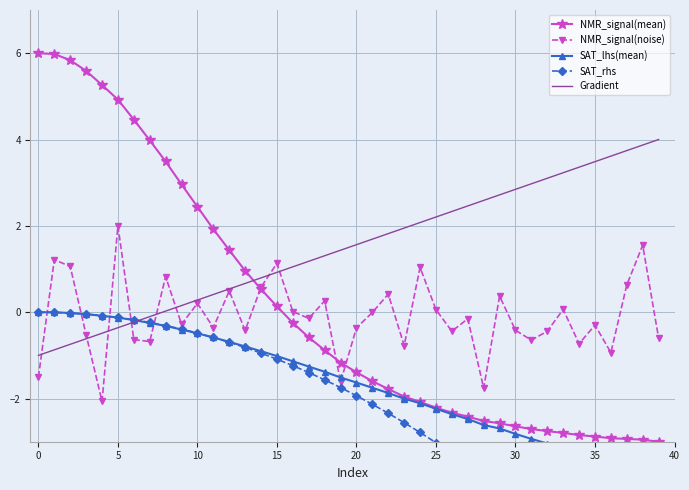

True or false: NMR_signal(mean) and SAT_rhs cross at least once.

False